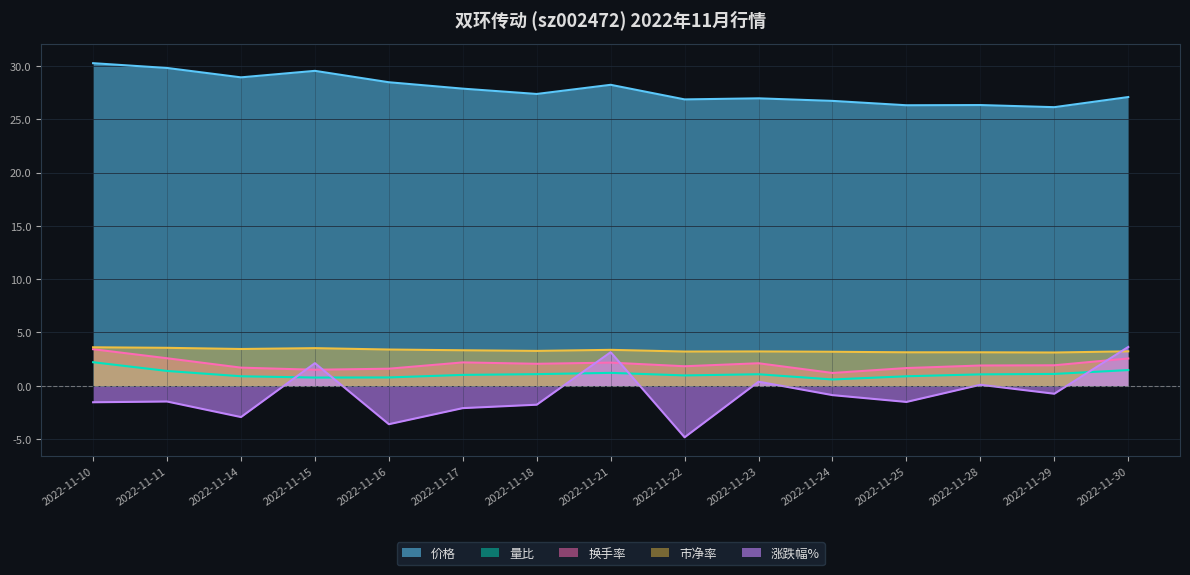

Which series has the largest range (max minus min)?

涨跌幅%